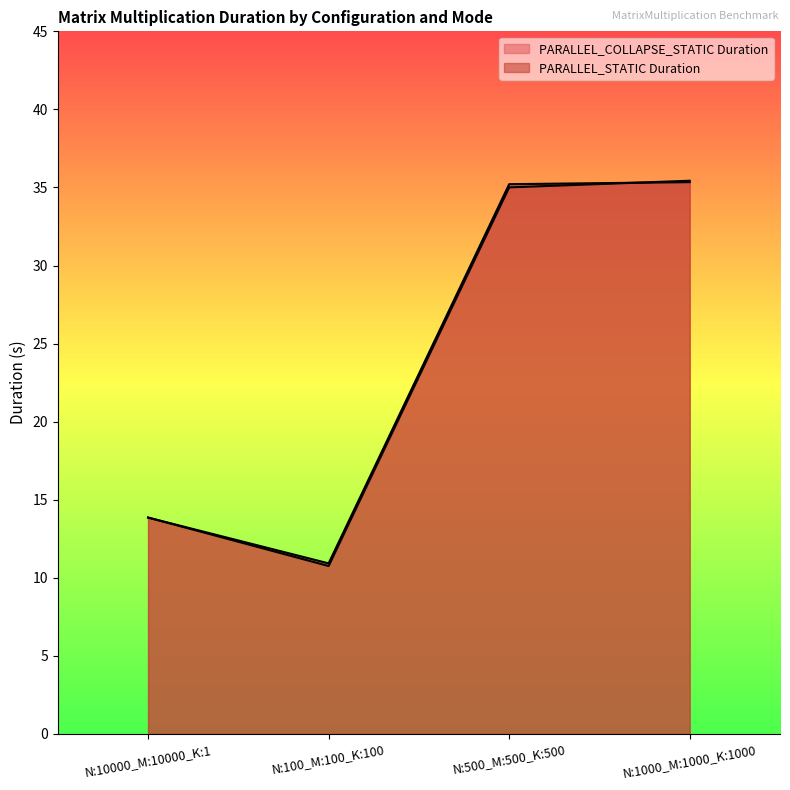

Is the value of PARALLEL_STATIC Duration at N:500_M:500_K:500 greater than the value of PARALLEL_COLLAPSE_STATIC Duration at N:500_M:500_K:500?

Yes